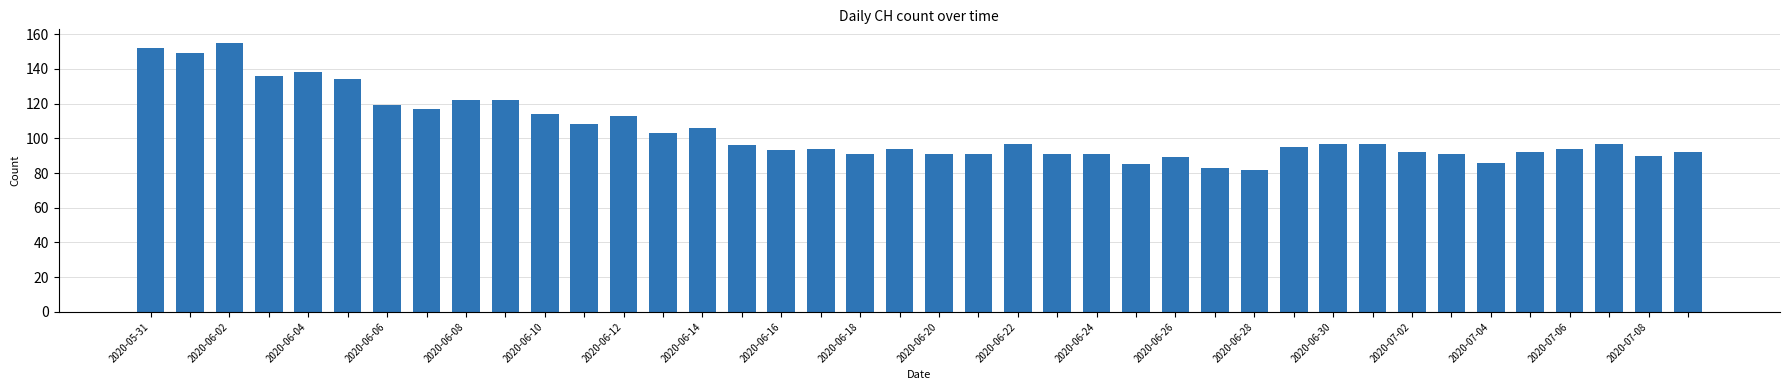

What is the average value?

104